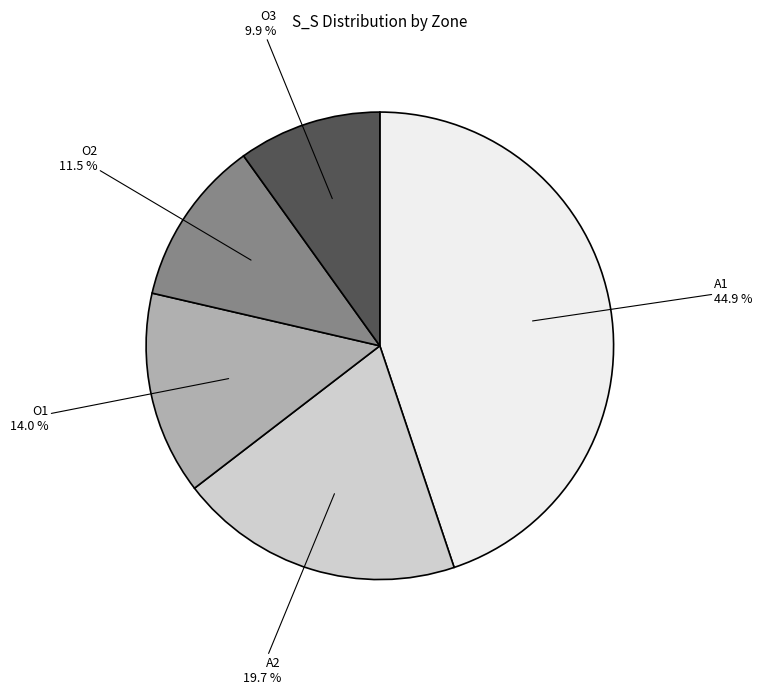

The O3 slice represents 10% of the pie. True or false?

True